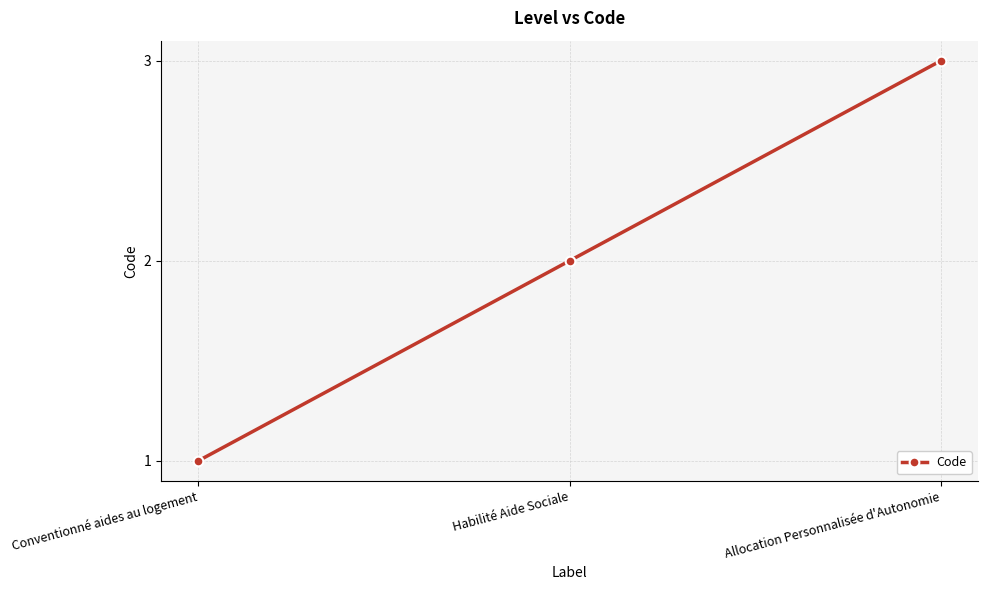

What is the label of the 2nd point from the right?

Habilité Aide Sociale